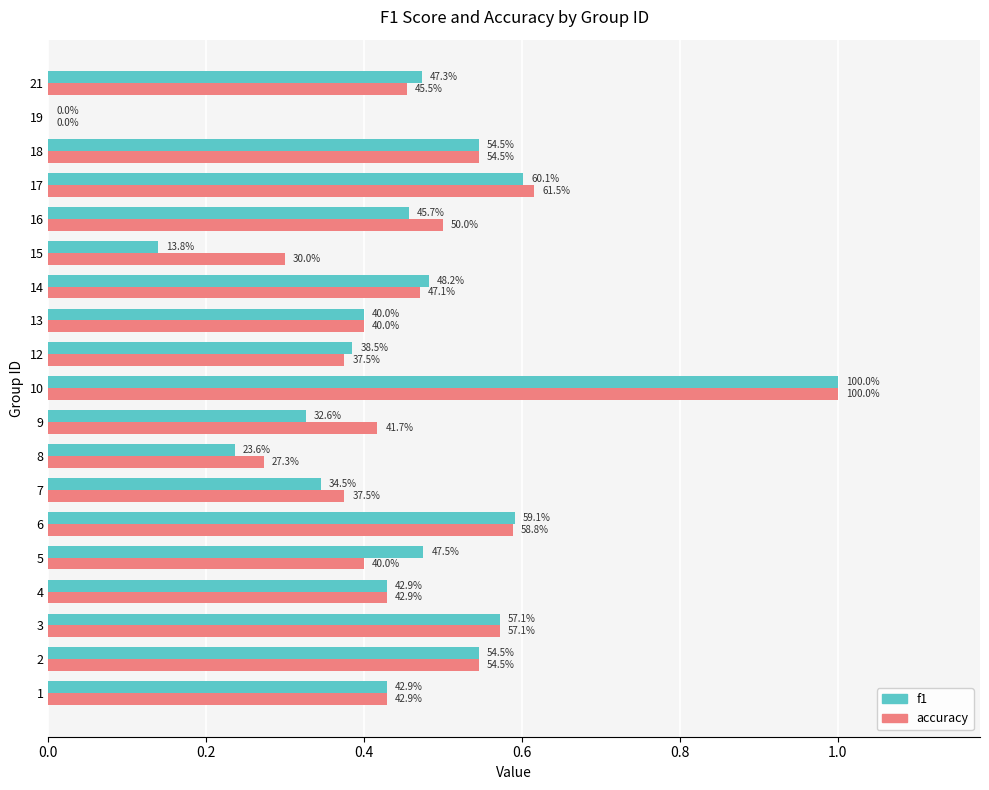

Reading right to left, list all the values displayed in this chart.

f1: 0.5	0.0	0.5	0.6	0.5	0.1	0.5	0.4	0.4	1.0	0.3	0.2	0.3	0.6	0.5	0.4	0.6	0.5	0.4
accuracy: 0.5	0.0	0.5	0.6	0.5	0.3	0.5	0.4	0.4	1.0	0.4	0.3	0.4	0.6	0.4	0.4	0.6	0.5	0.4